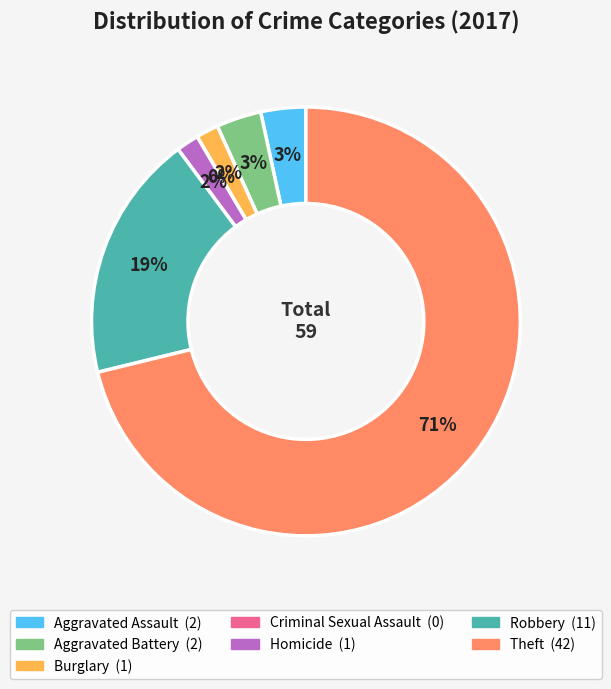

To the nearest percent, what portion does Robbery represent?

19%